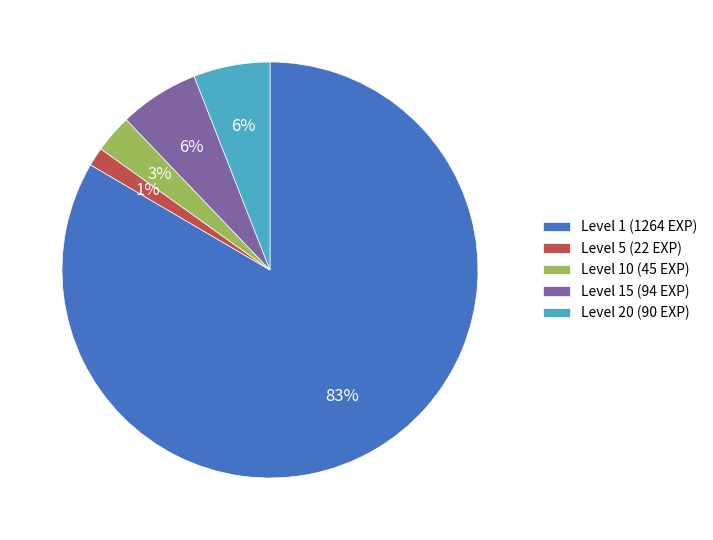

To the nearest percent, what percentage of the pie is Level 10 (45 EXP)?

3%